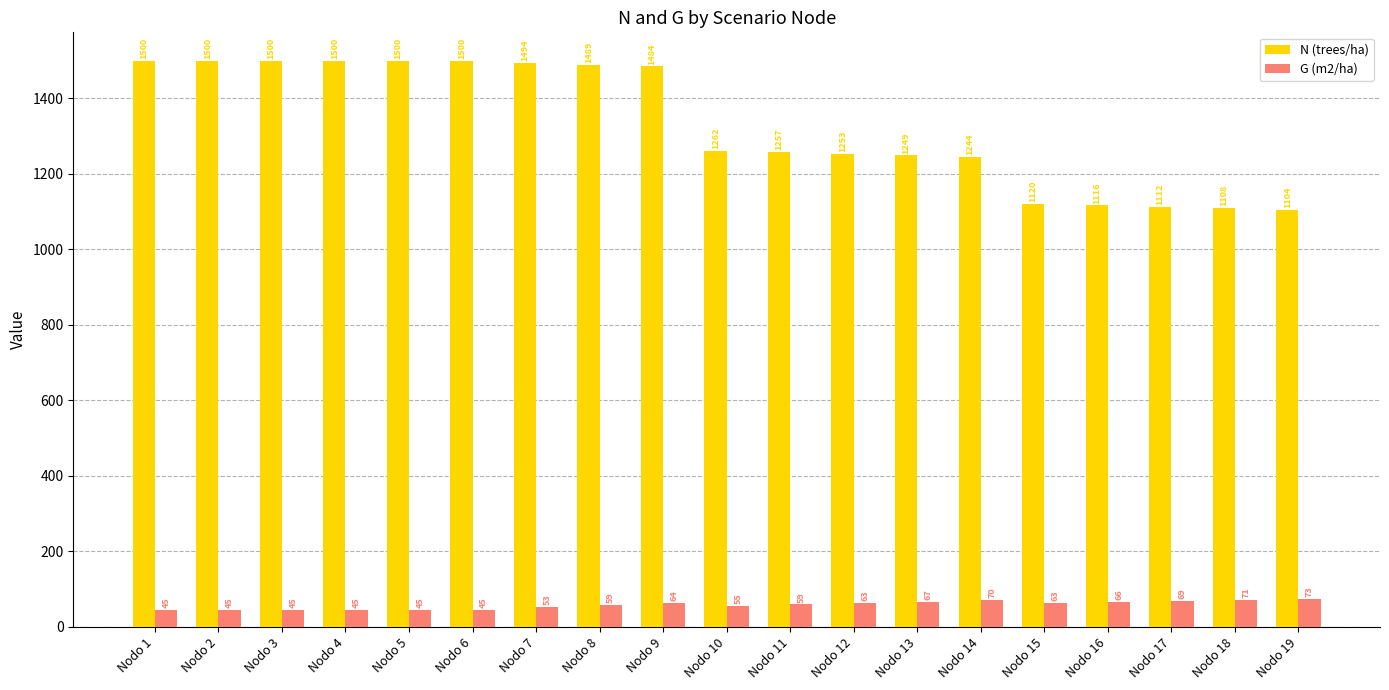

Which series has the largest range (max minus min)?

N (trees/ha)